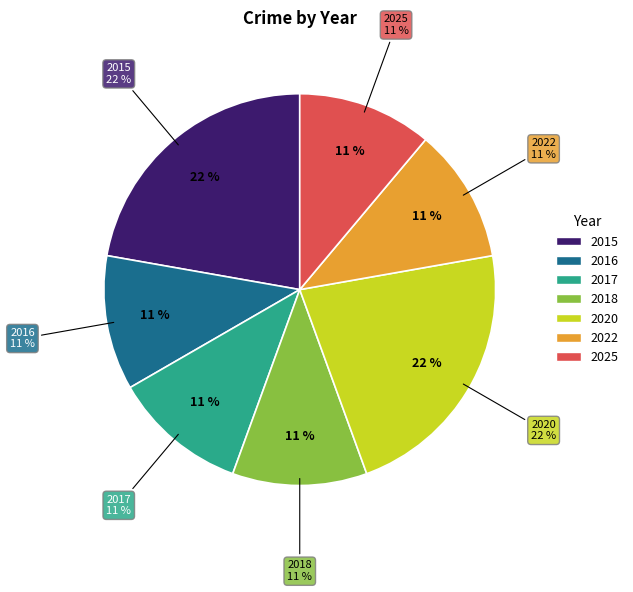

Which category has the biggest portion of the pie?

2015